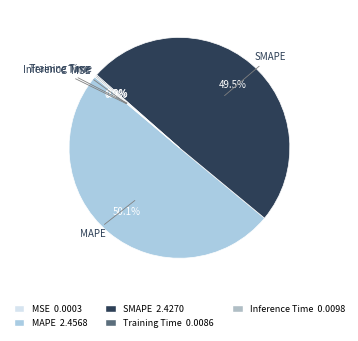

What percentage is NOT represented by SMAPE?

50.5%